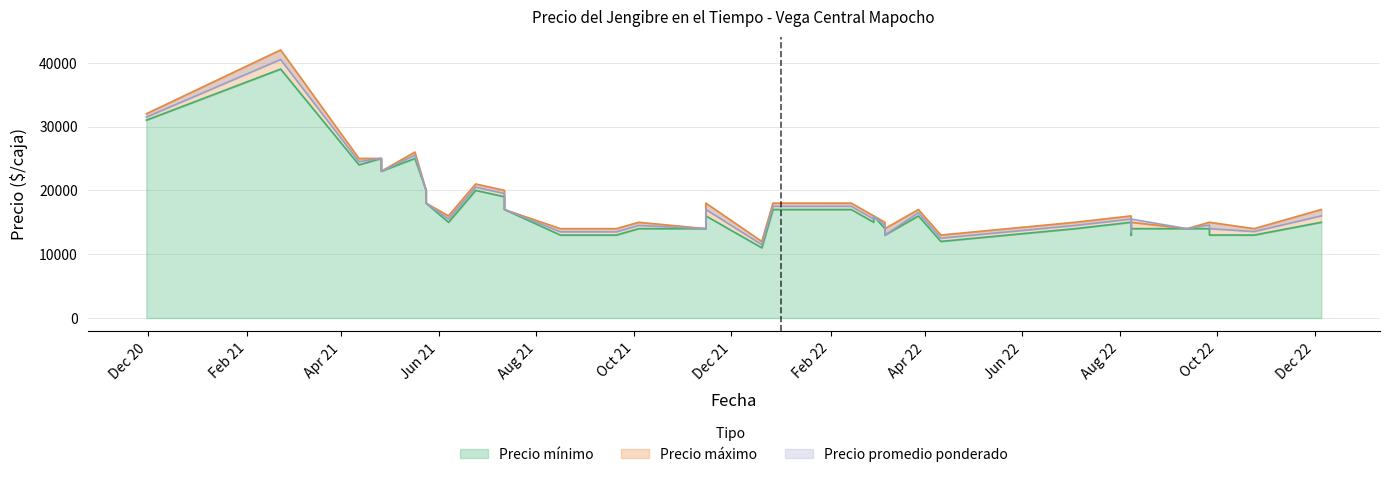

True or false: Precio promedio ponderado and Precio máximo cross at least once.

True